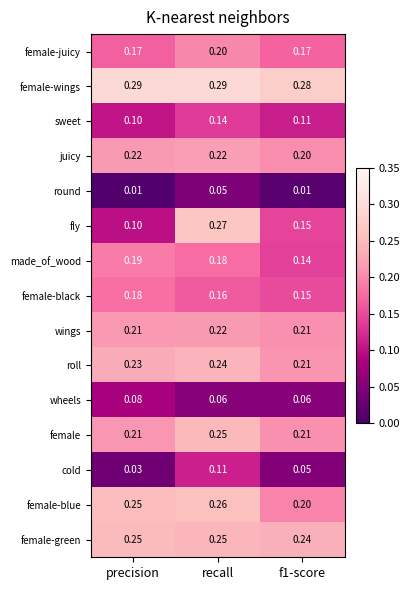

At which category is the sum across all series the highest?

recall